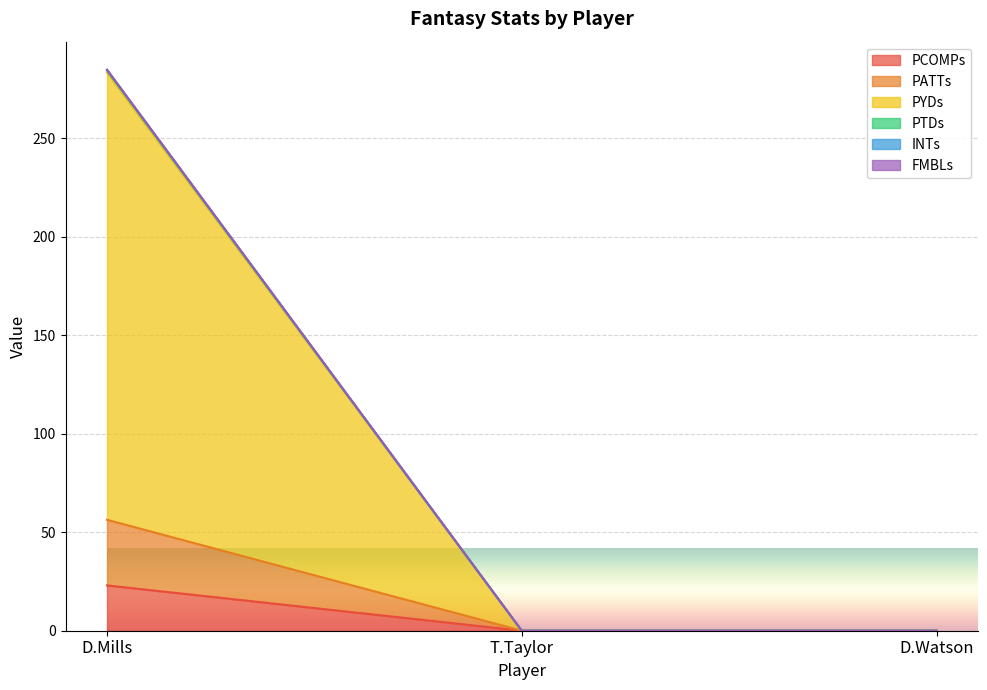

Rank the series at T.Taylor from highest to lowest value.

PCOMPs, PATTs, PYDs, PTDs, INTs, FMBLs